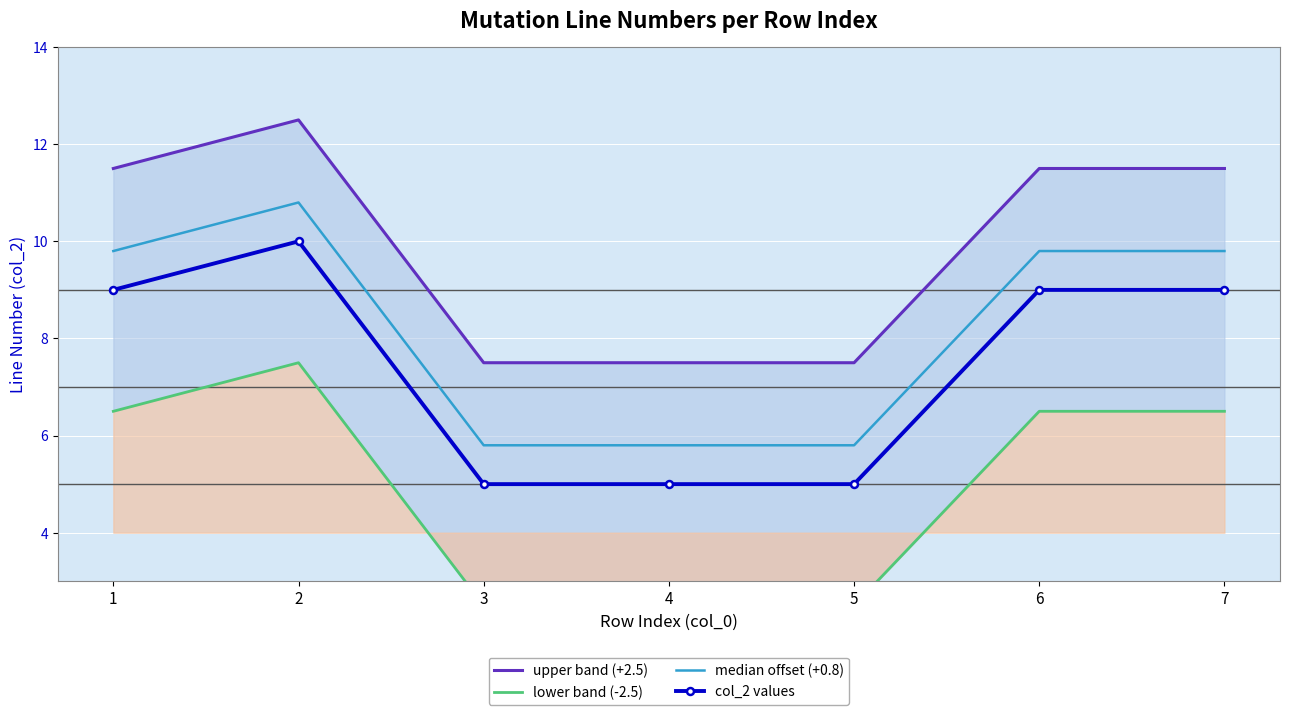

True or false: col_2 values and median offset (+0.8) cross at least once.

False